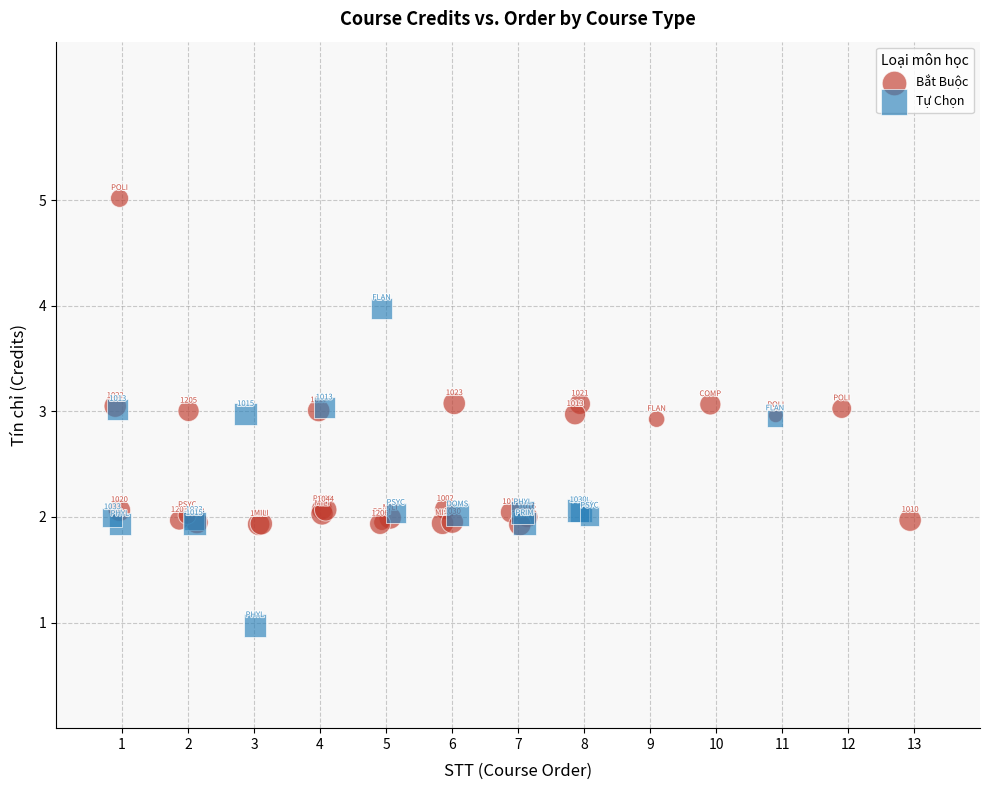

Which series reaches the minimum Y coordinate?

Tự Chọn